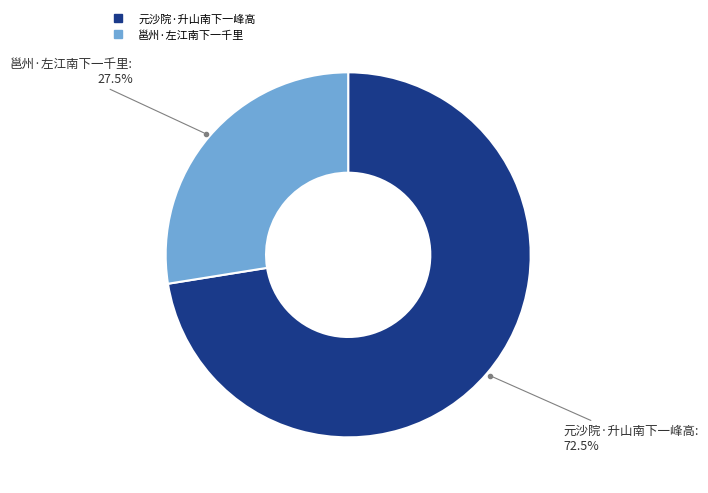

What percentage do 元沙院·升山南下一峰高 and 邕州·左江南下一千里 together represent?

100.0%